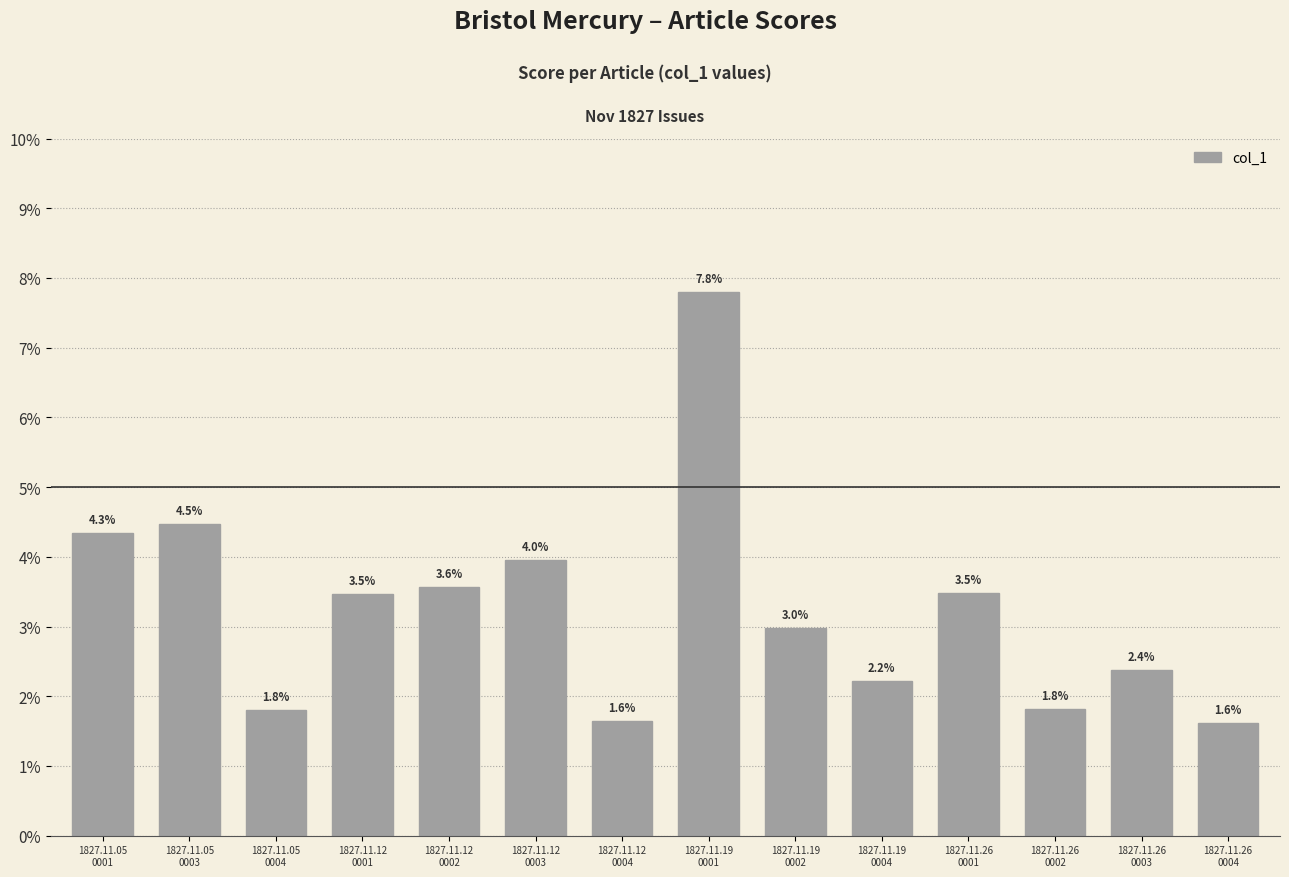

Are the bars horizontal?

No